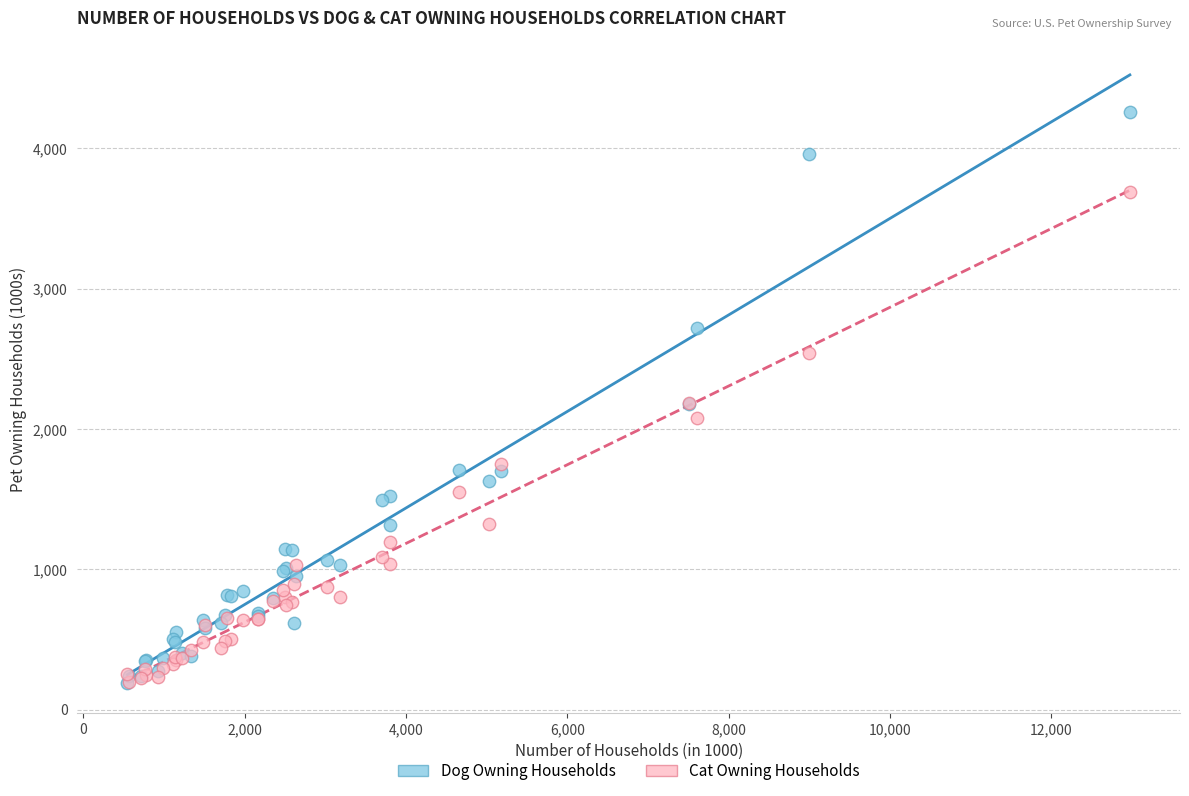

What are all the series names shown in the legend?

Dog Owning Households, Cat Owning Households